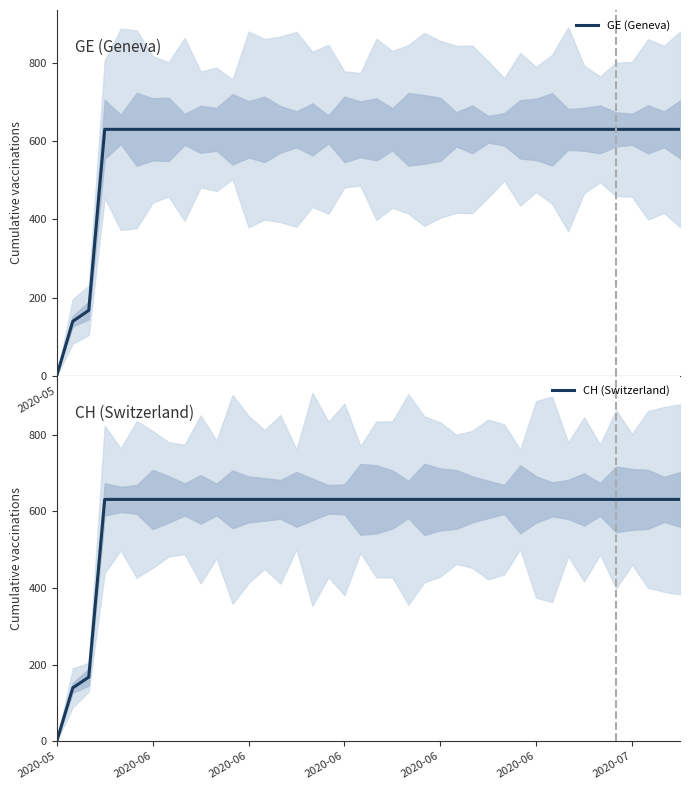

Does the chart have visible grid lines?

No